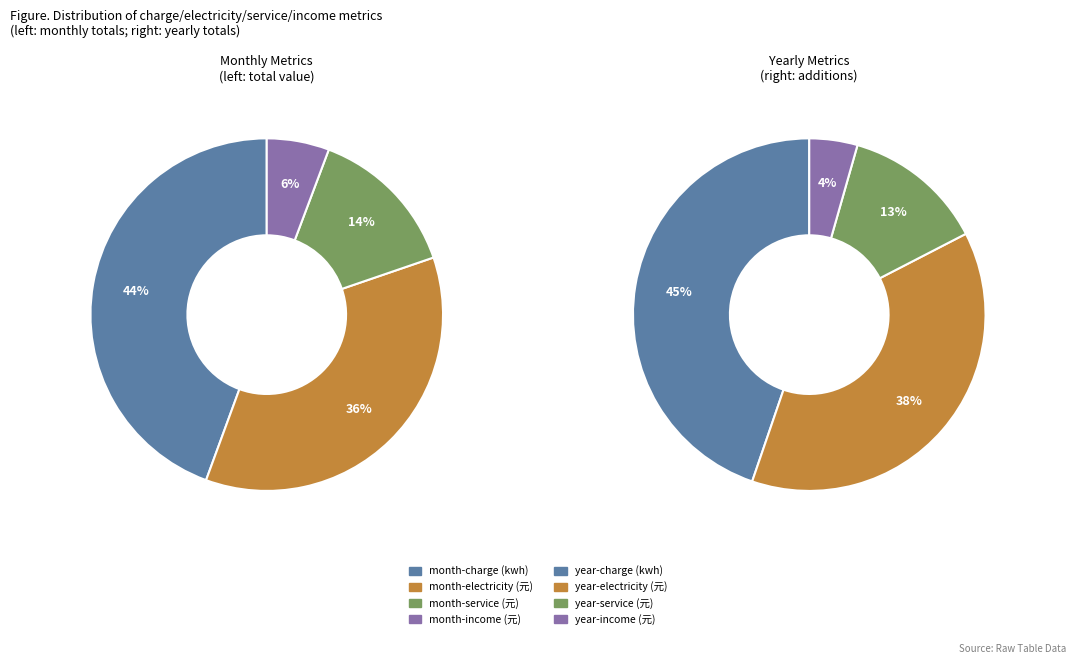

Between month-electricity (元) and month-charge (kwh), which is larger?

month-charge (kwh)